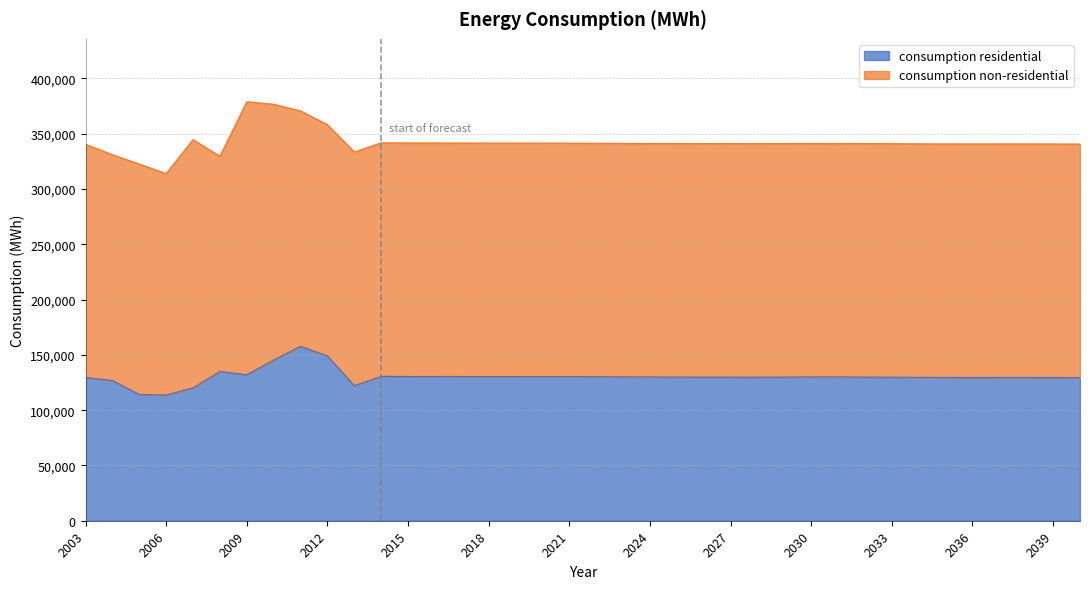

Is it true that the value at 2018 is 130370?

True